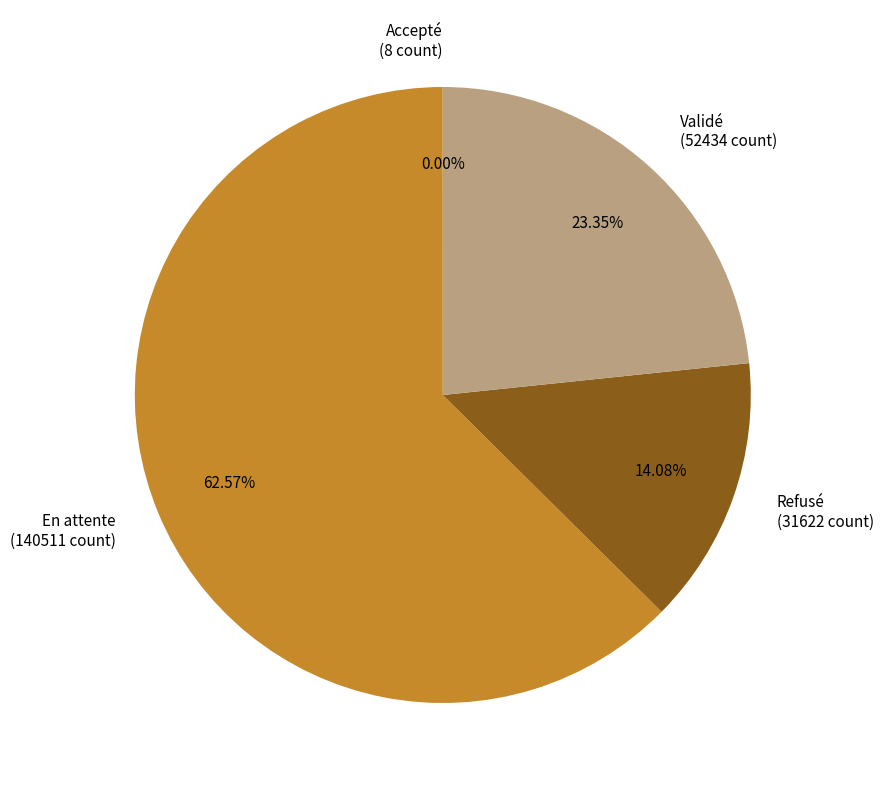

What percentage is the En attente slice, to the nearest percent?

63%